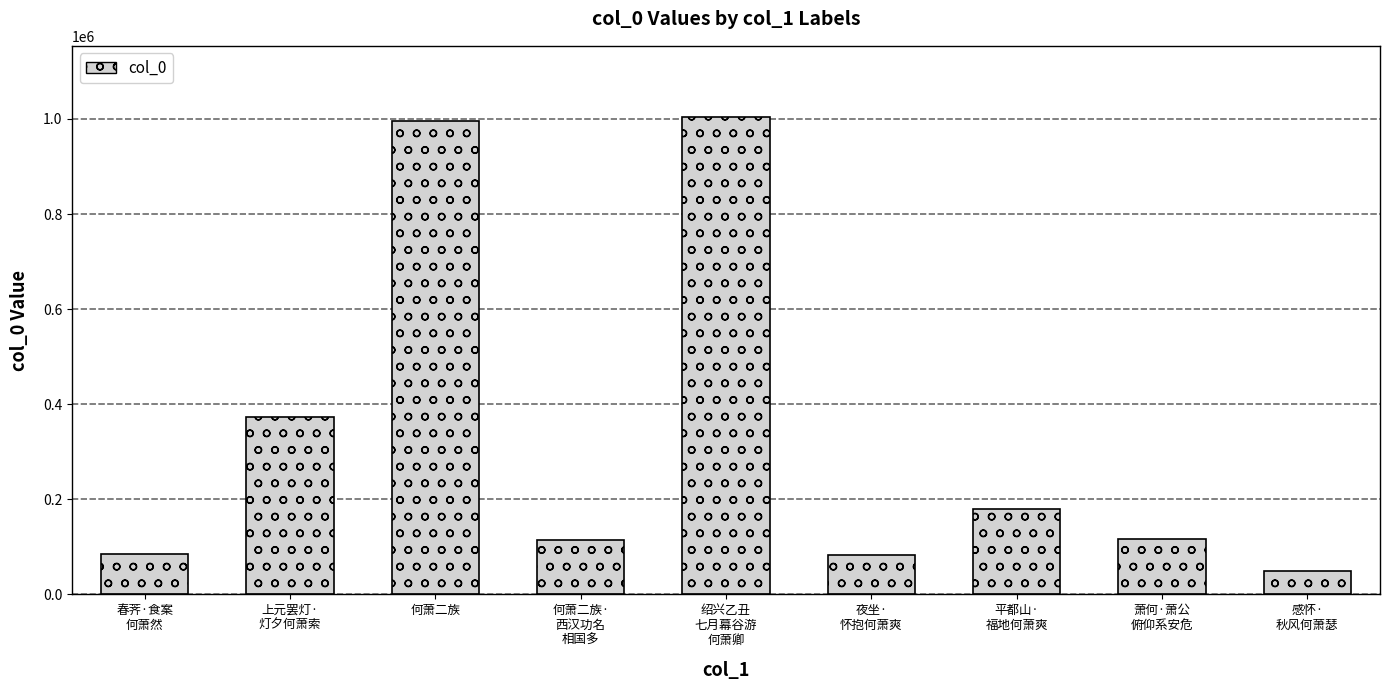

The value at 何萧二族 is 370817. True or false?

False